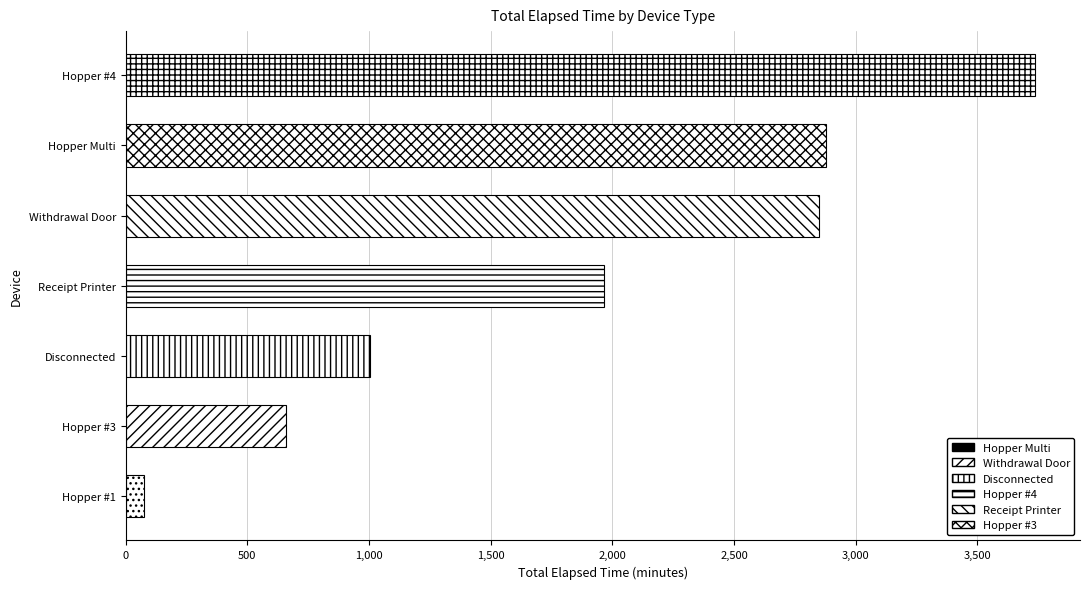

Reading bottom to top, transcribe all the data shown in this chart.

75	660	1005	1965	2850	2880	3735